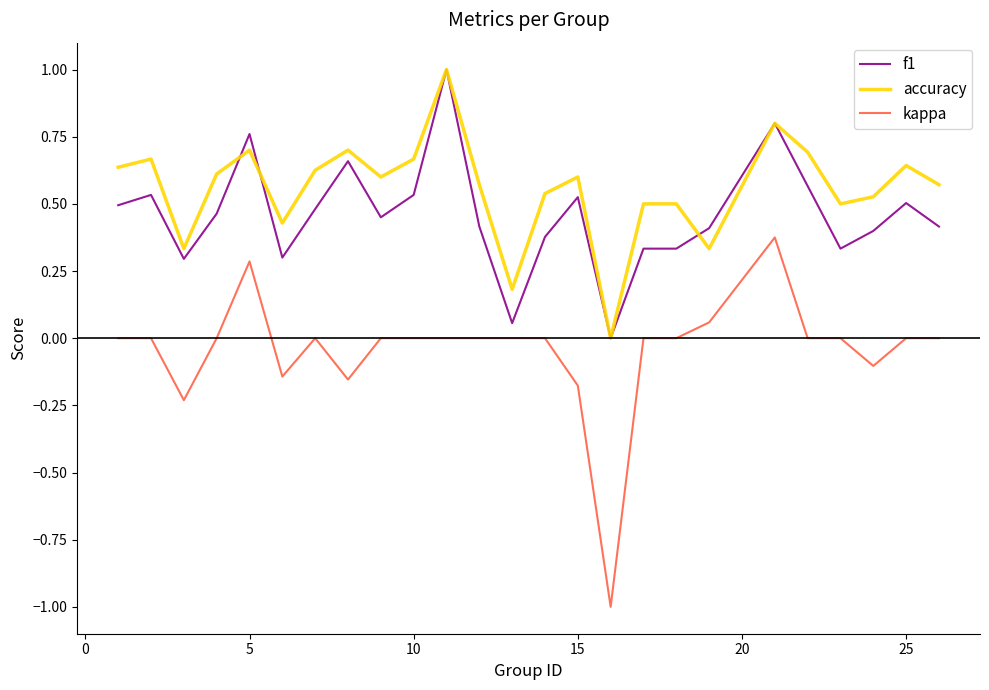

True or false: f1 and kappa intersect in this chart.

False